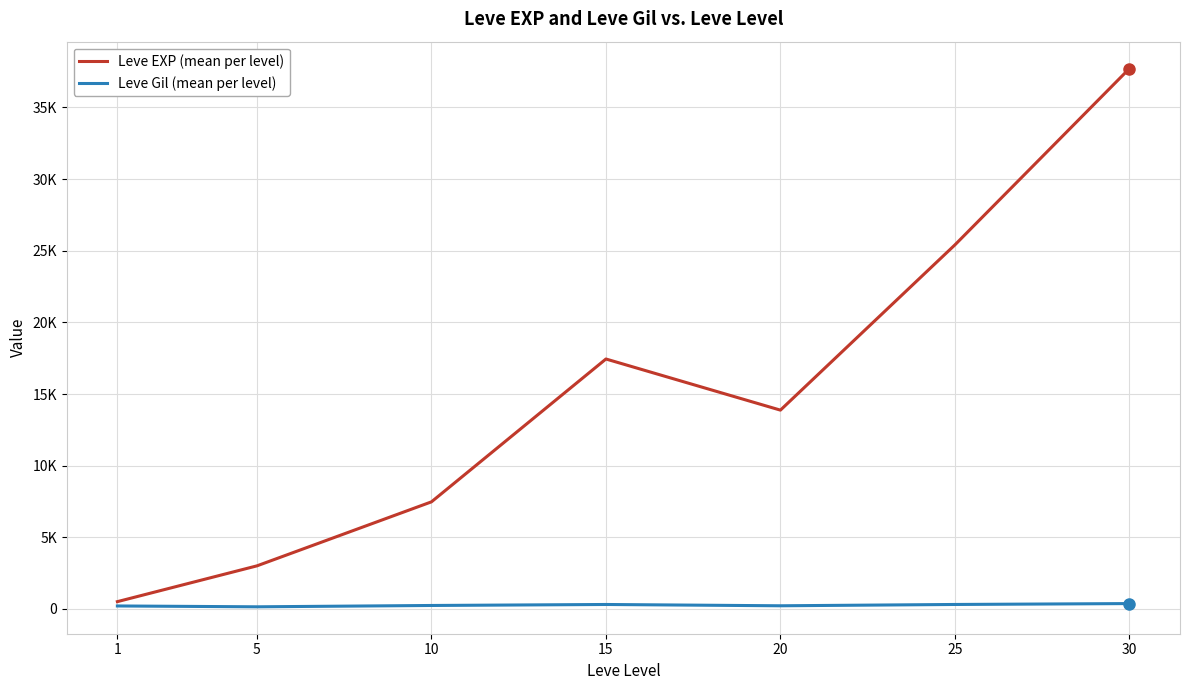

Is this an area chart (filled region under the line)?

No